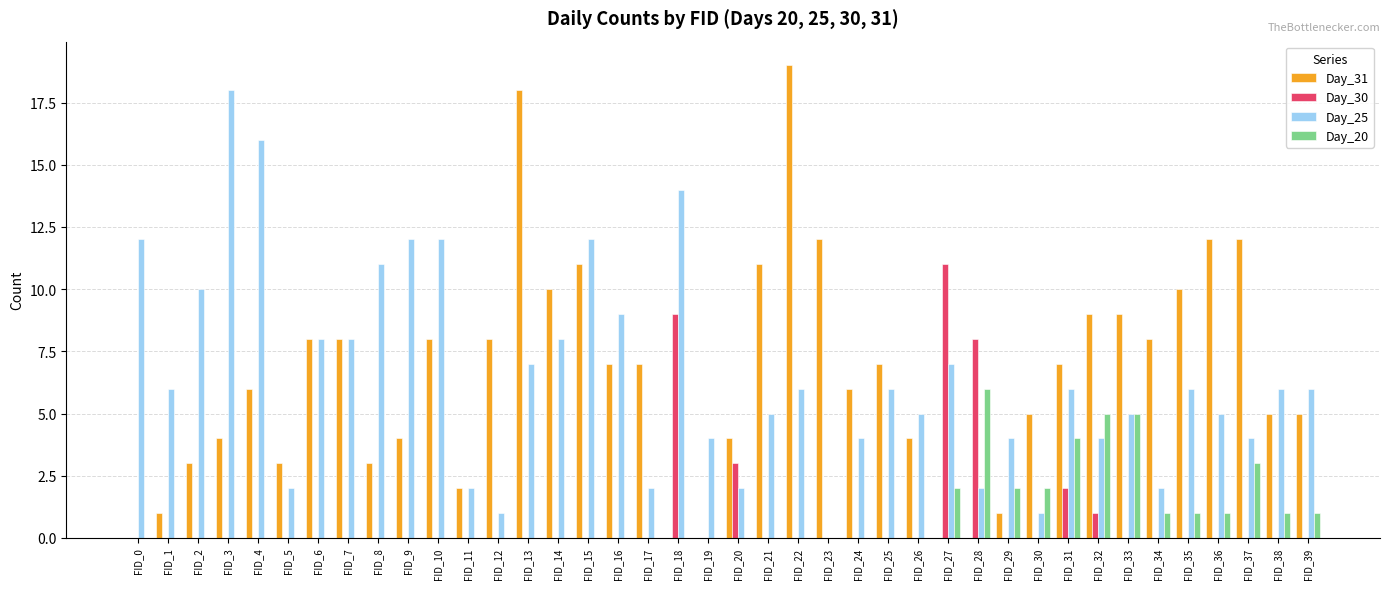

What are all the series names shown in the legend?

Day_31, Day_30, Day_25, Day_20